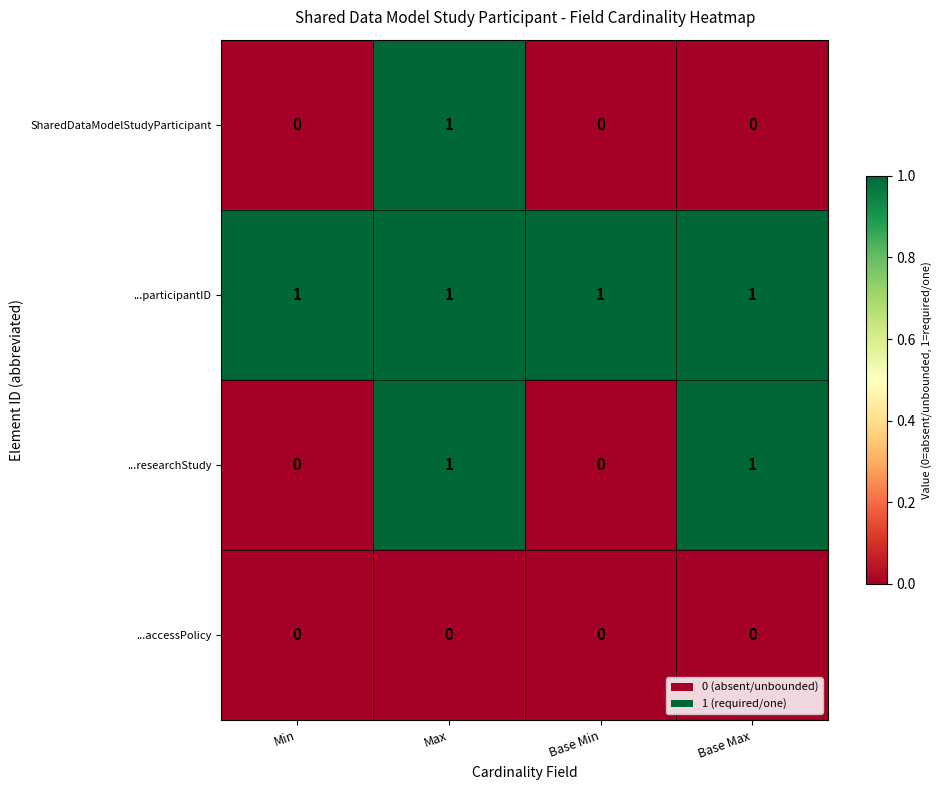

Reading left to right, extract all data points from this chart.

SharedDataModelStudyParticipant: Min=0	Max=1	Base Min=0	Base Max=0
...participantID: Min=1	Max=1	Base Min=1	Base Max=1
...researchStudy: Min=0	Max=1	Base Min=0	Base Max=1
...accessPolicy: Min=0	Max=0	Base Min=0	Base Max=0